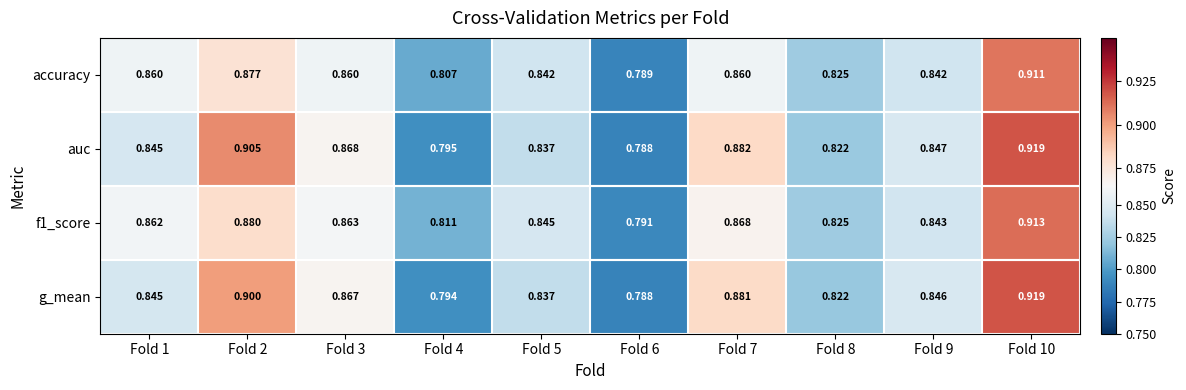

Between Fold 7 and Fold 10, which series saw the biggest shift?

accuracy